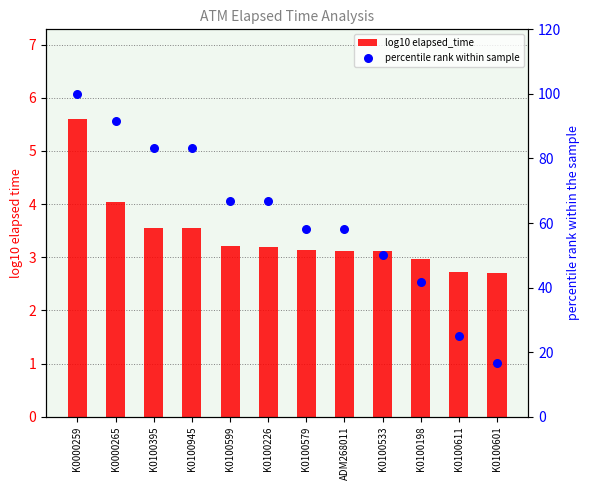

Which series has the largest total across all categories?

percentile rank within sample